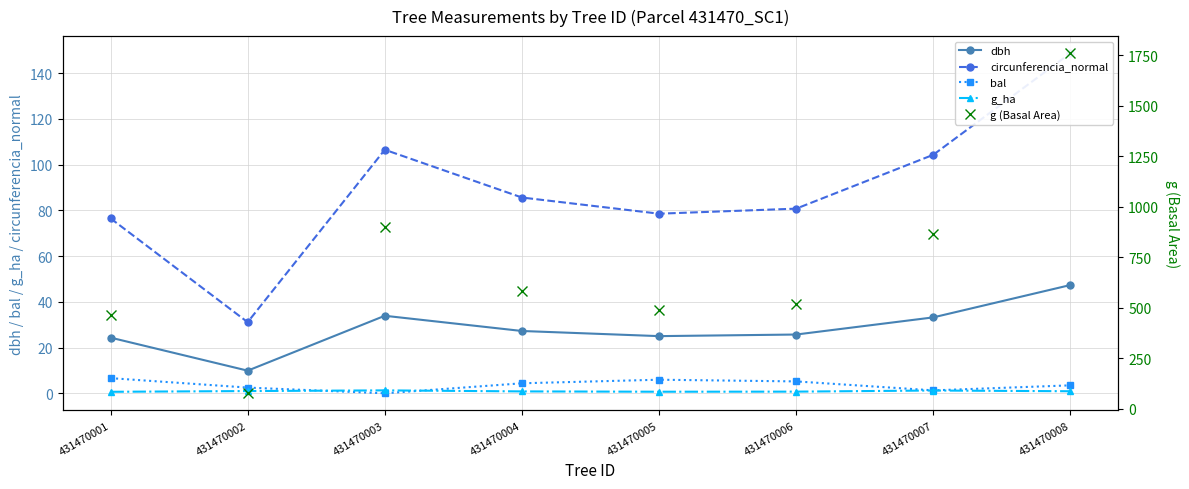

Which category has the highest value in the bal series?

431470001